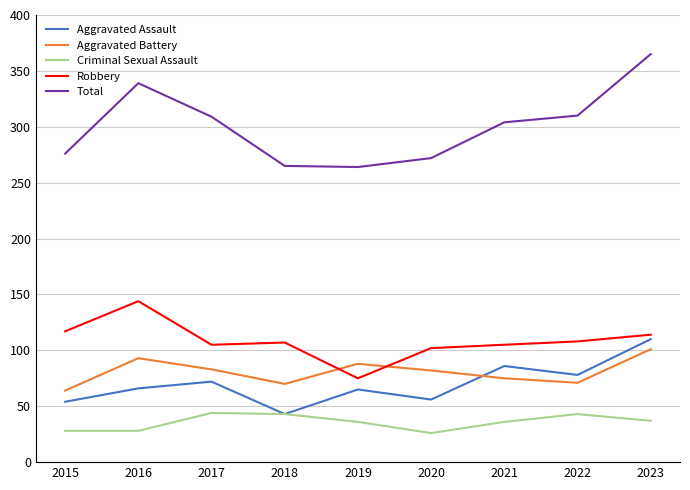

At 2022, list the series in order from largest to smallest.

Total, Robbery, Aggravated Assault, Aggravated Battery, Criminal Sexual Assault